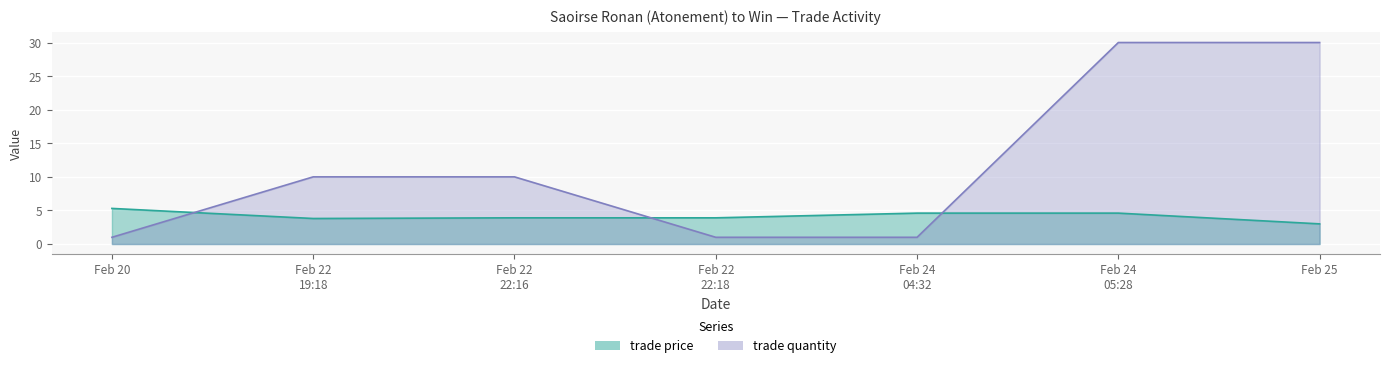

Which label corresponds to the smallest value in the chart?

Feb 20